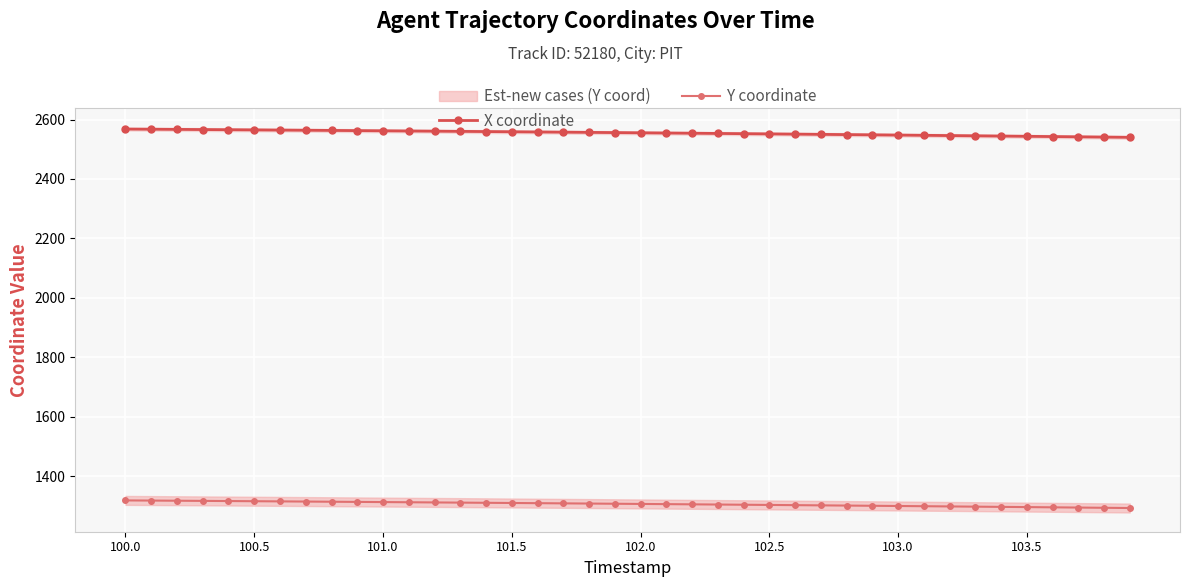

List the series in order of their peak value, lowest first.

Y coordinate, X coordinate